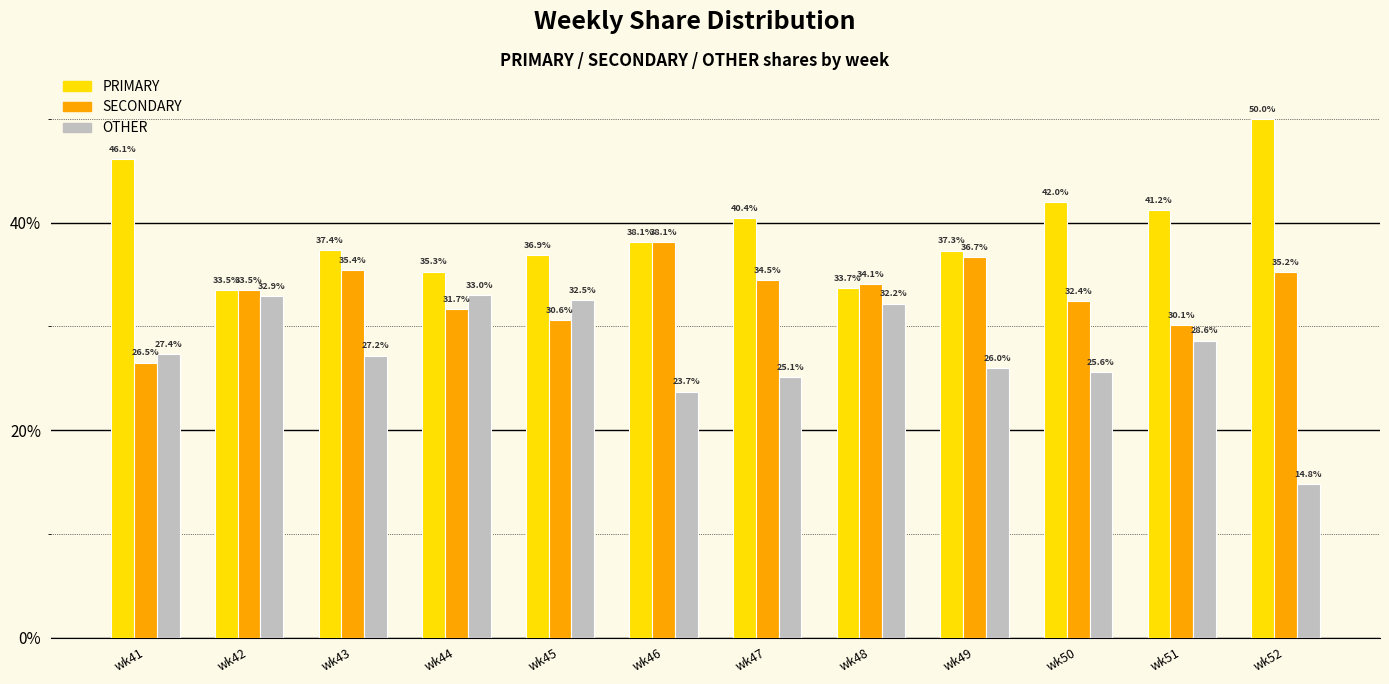

What is the difference between the second highest and second lowest values in the OTHER series?

9.2